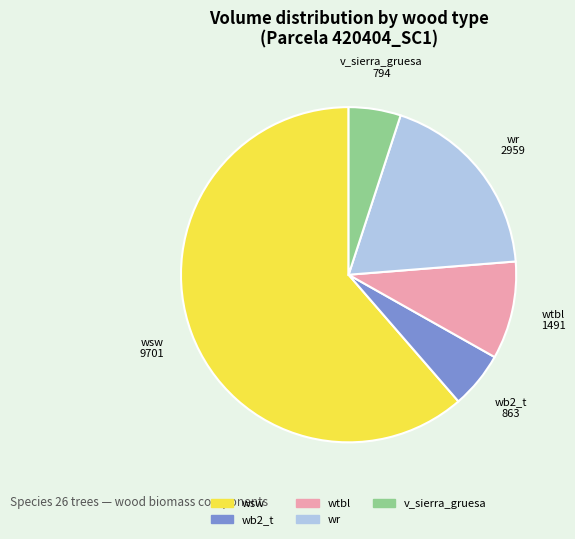

Does any single category account for the majority?

Yes